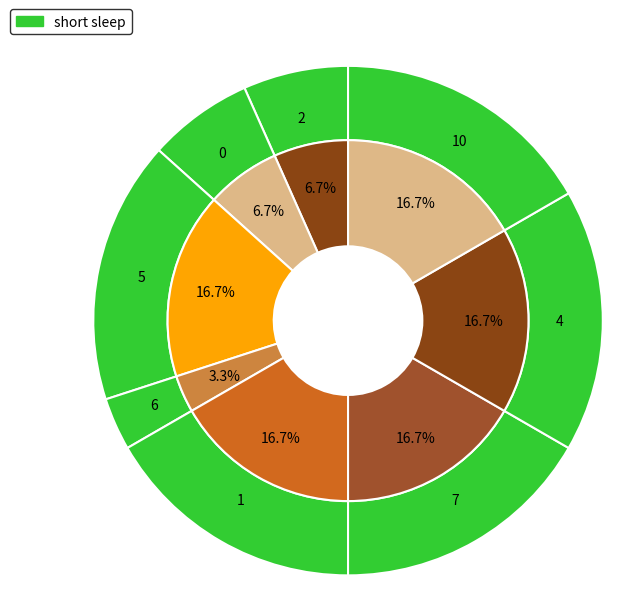

Does any single category account for the majority?

No